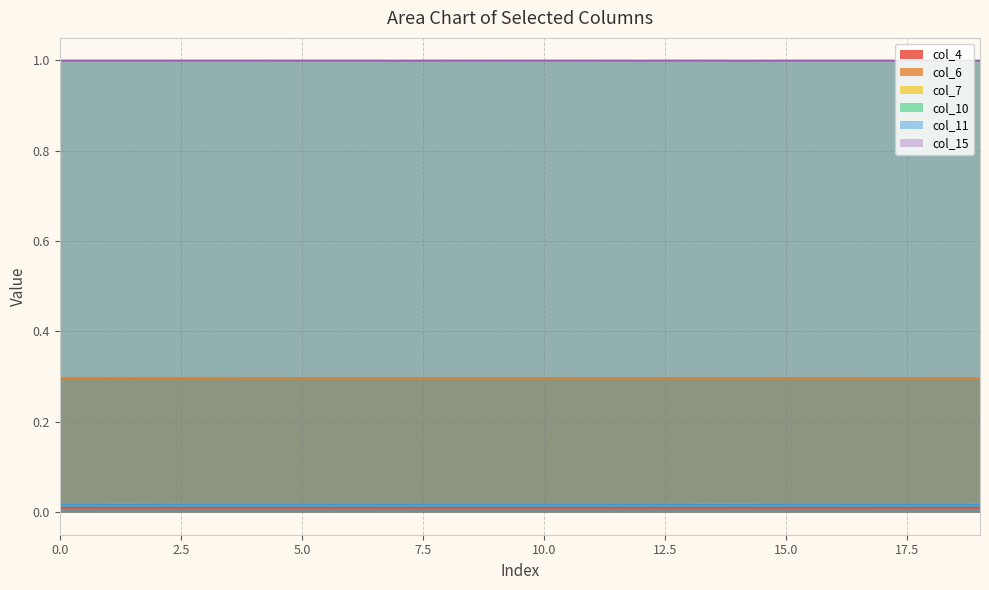

Count the col_11 values in the range 0 to 1.

20